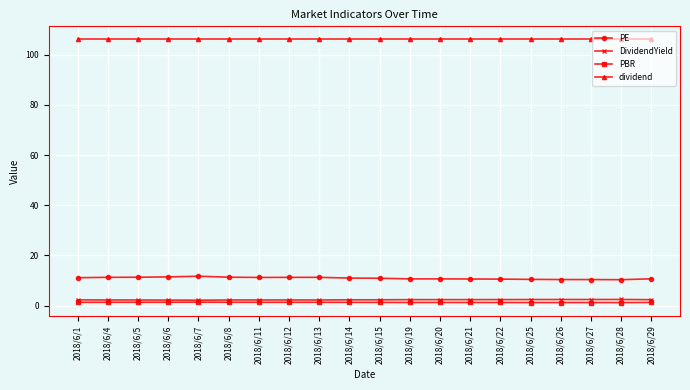

What is the value of the PE point at the 15th from the left?

10.6